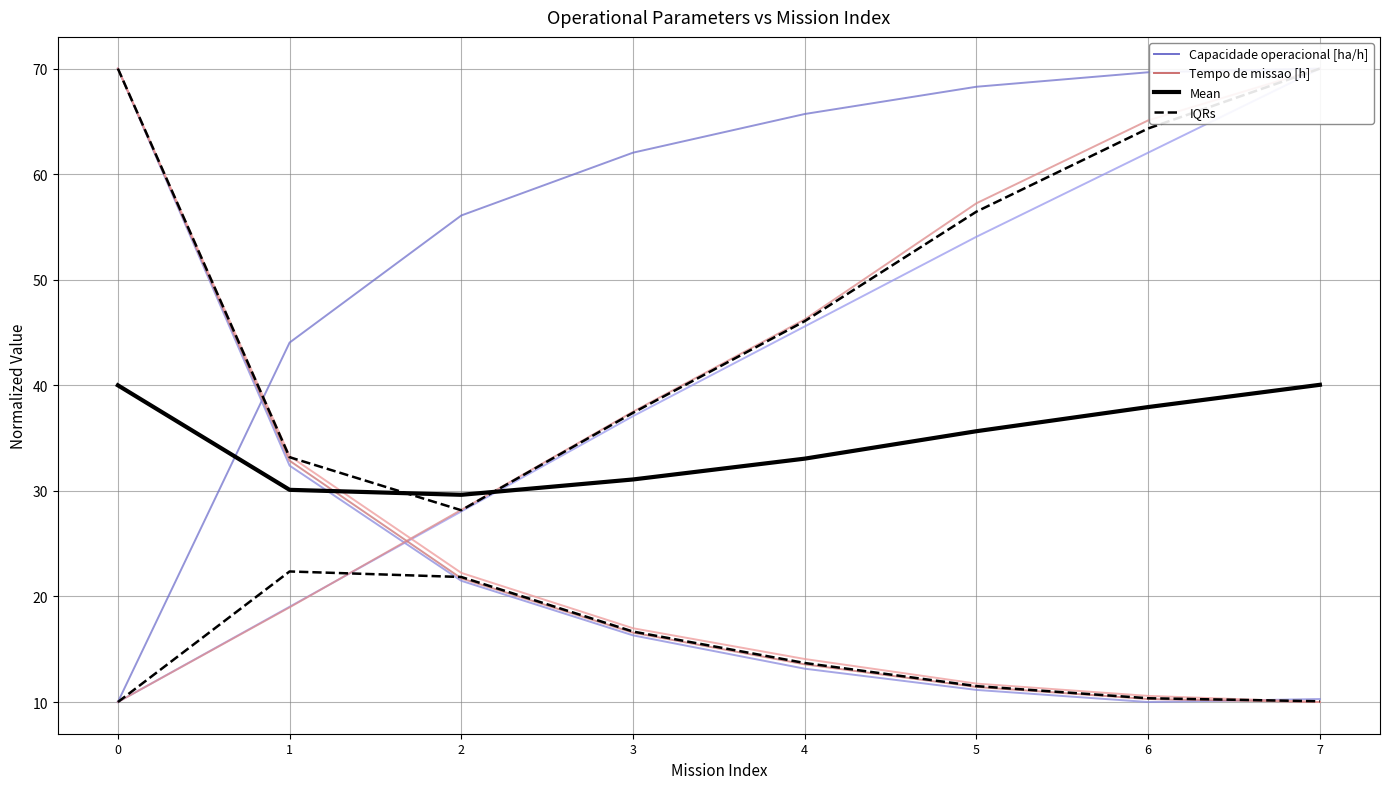

After their last crossing, which series has the higher values: Mean or Capacidade operacional [ha/h]?

Capacidade operacional [ha/h]